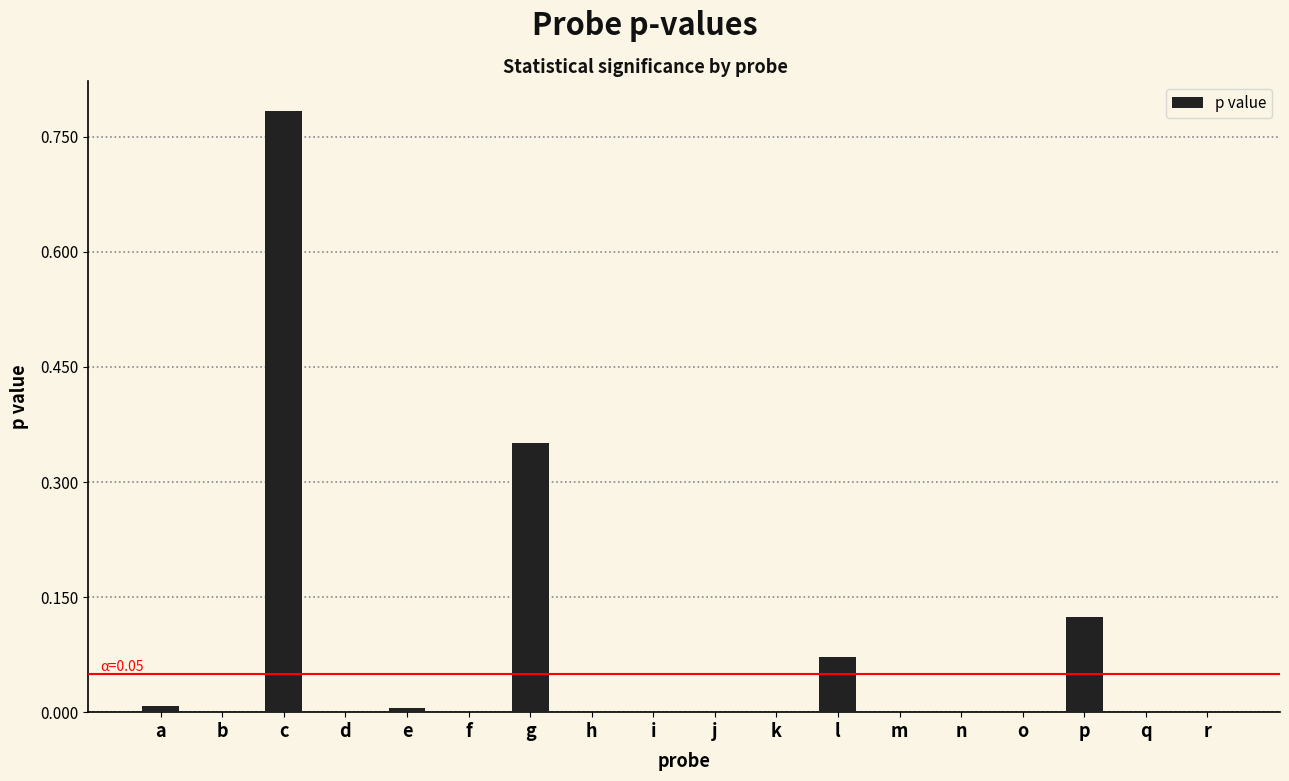

The value at i is 0.0. True or false?

True